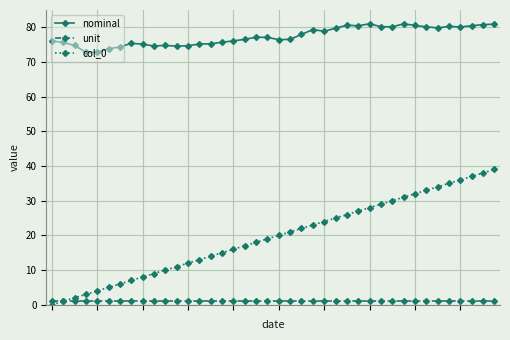

How many lines are shown in the chart?

3